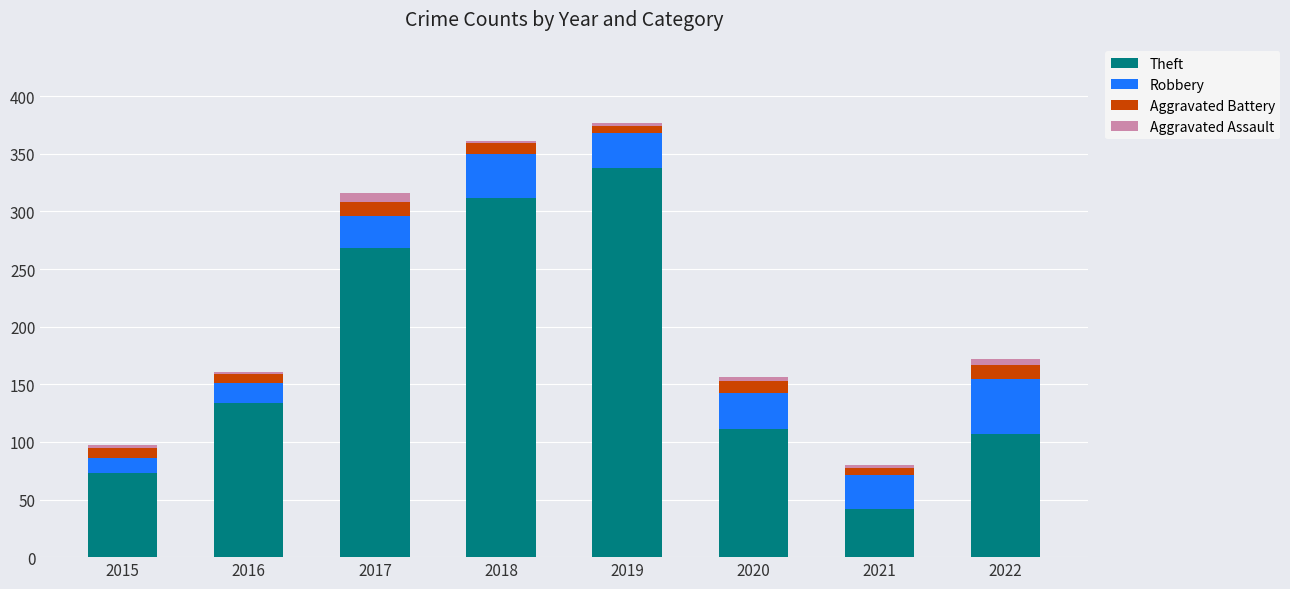

True or false: Theft has a value of 451 at 2019.

False